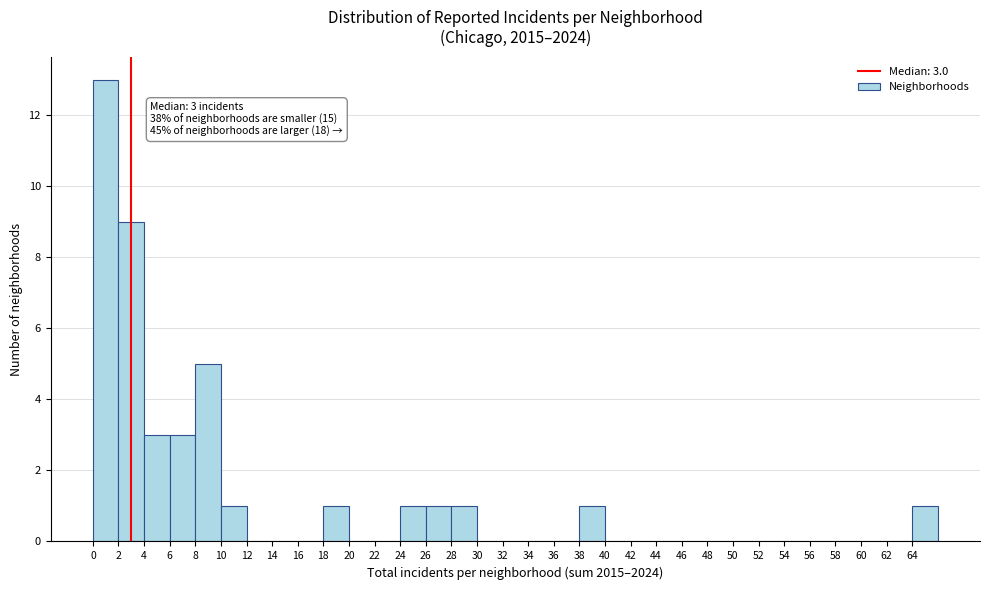

Which range on the x-axis has the tallest bar?

0 to 2